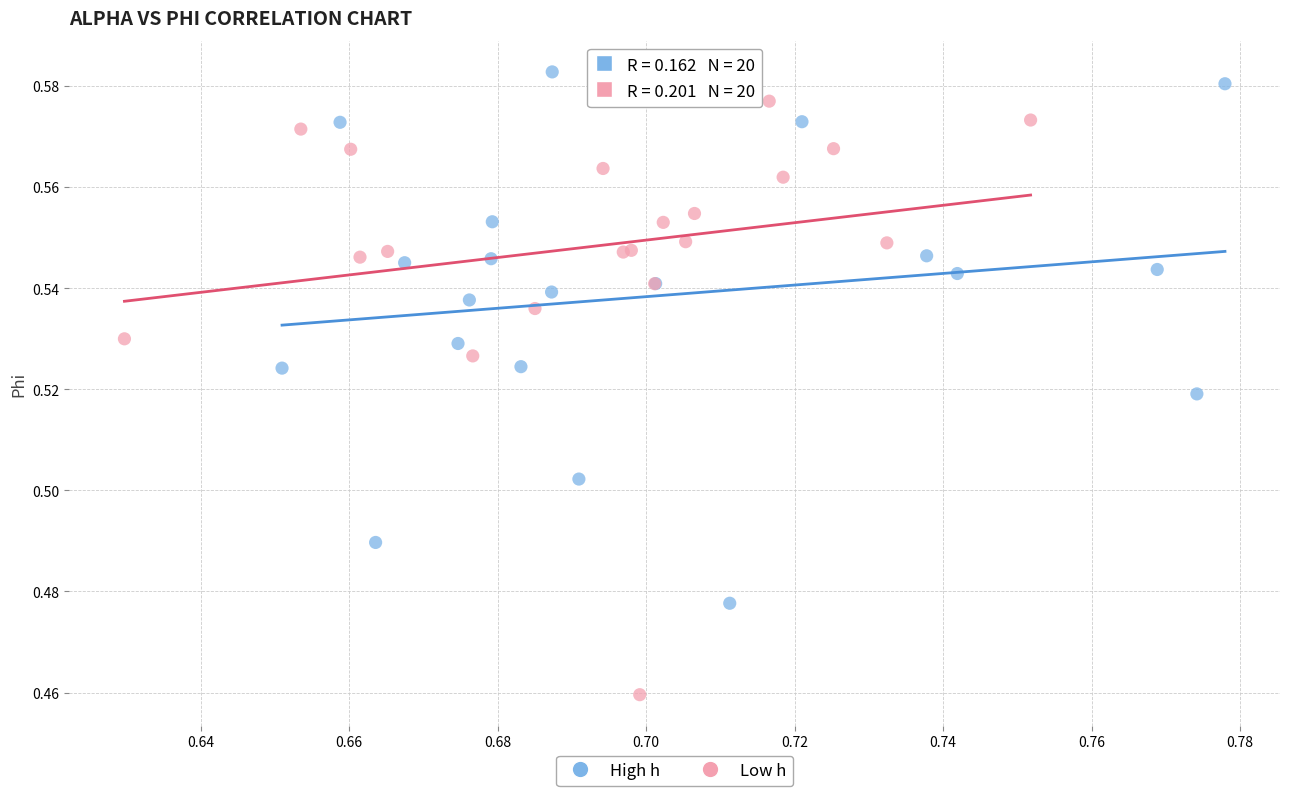

Which series contains the highest Y value?

High h